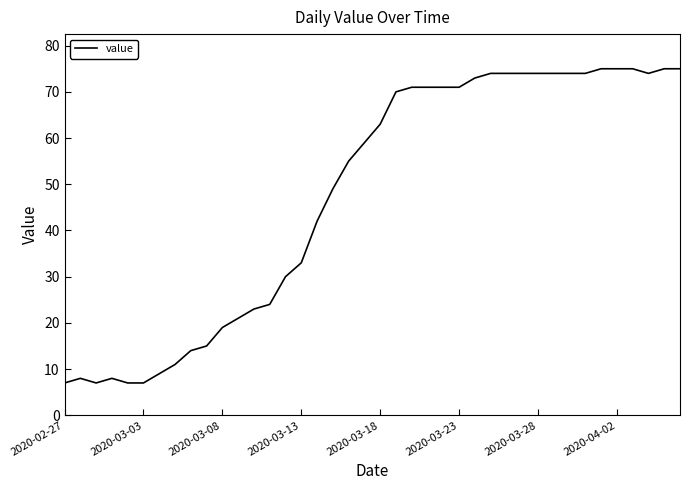

What is the difference between the maximum and minimum values?

68